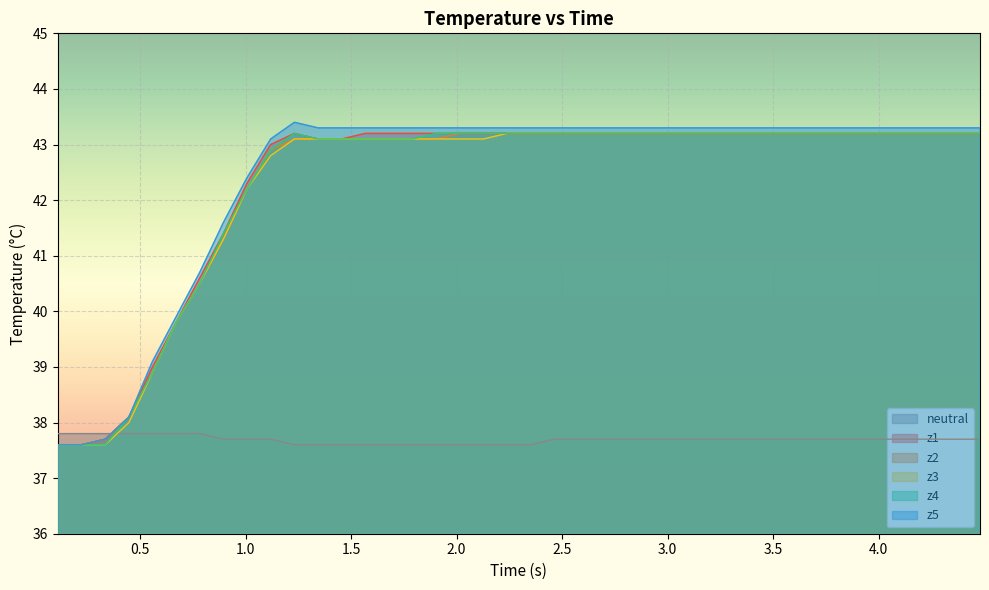

True or false: neutral and z3 intersect in this chart.

True